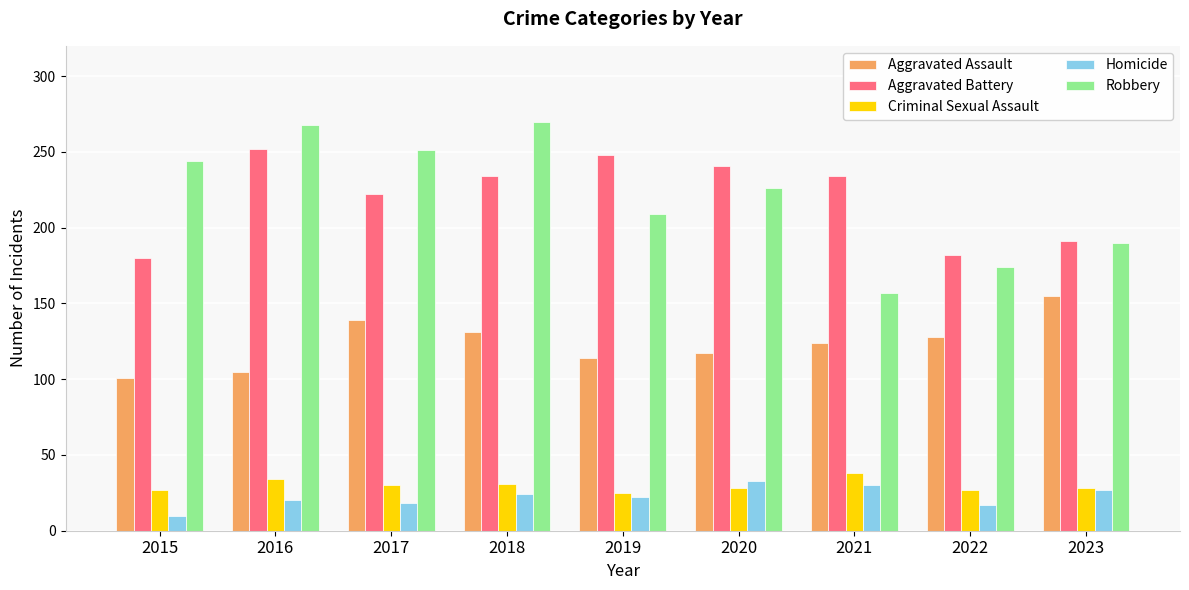

At how many categories does at least one series exceed 165?

9